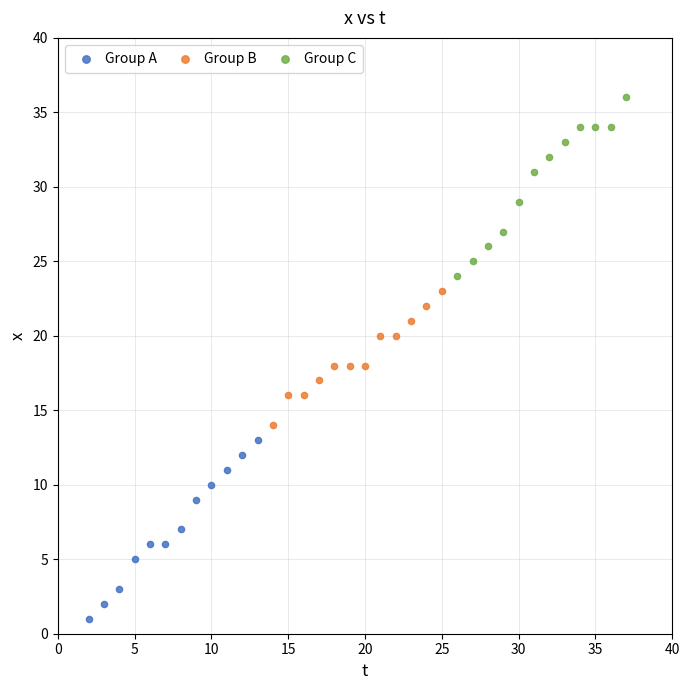

What are all the series names shown in the legend?

Group A, Group B, Group C